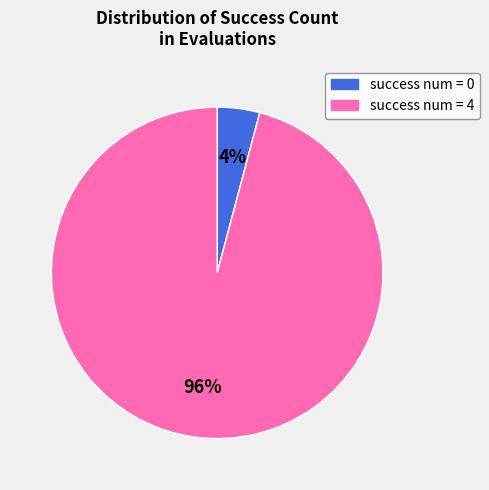

Does success num = 0 account for over 50% of the chart?

No